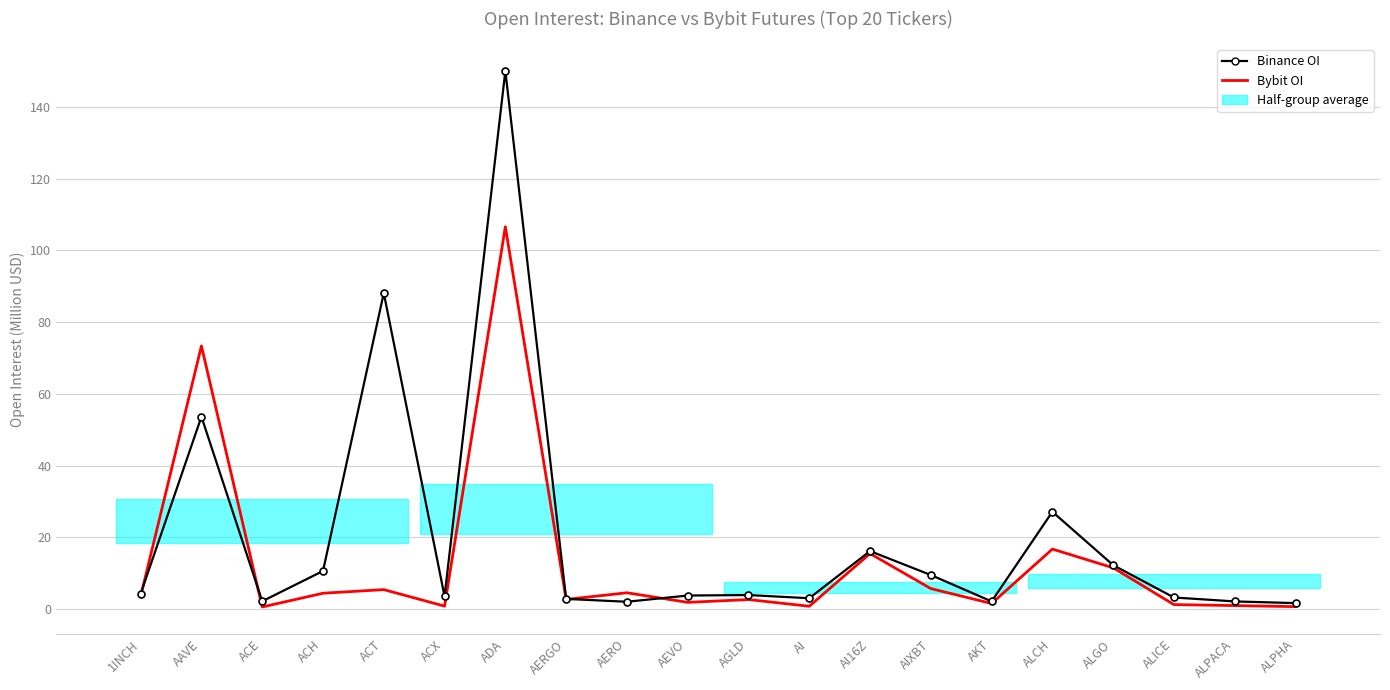

Rank the categories by Bybit OI value from highest to lowest.

ADA, AAVE, ALCH, AI16Z, ALGO, AIXBT, ACT, AERO, ACH, 1INCH, AERGO, AGLD, AEVO, AKT, ALICE, ALPACA, ACX, AI, ALPHA, ACE